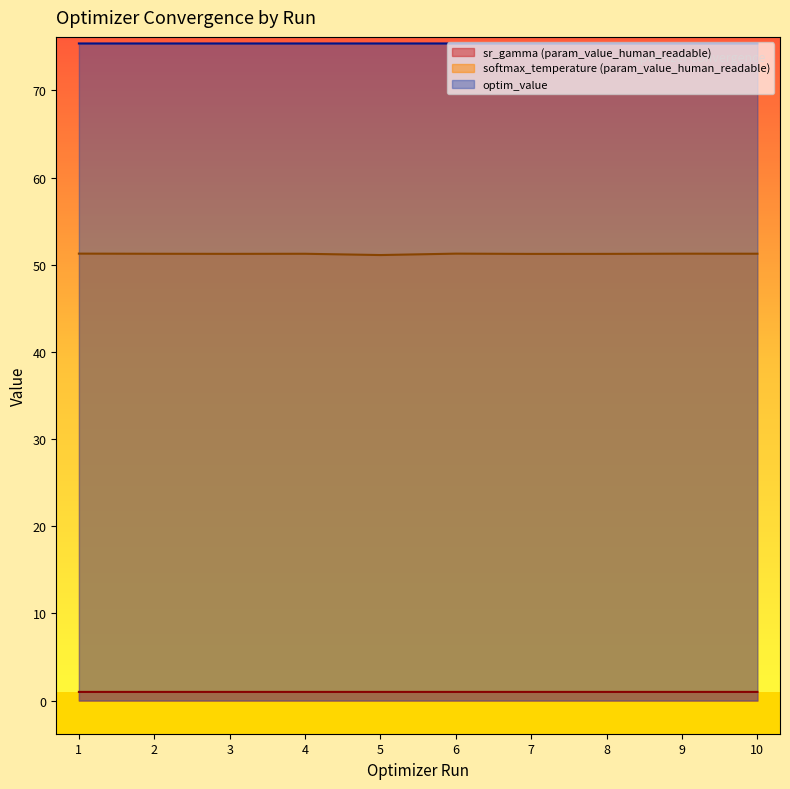

What are all the series names shown in the legend?

sr_gamma (param_value_human_readable), softmax_temperature (param_value_human_readable), optim_value